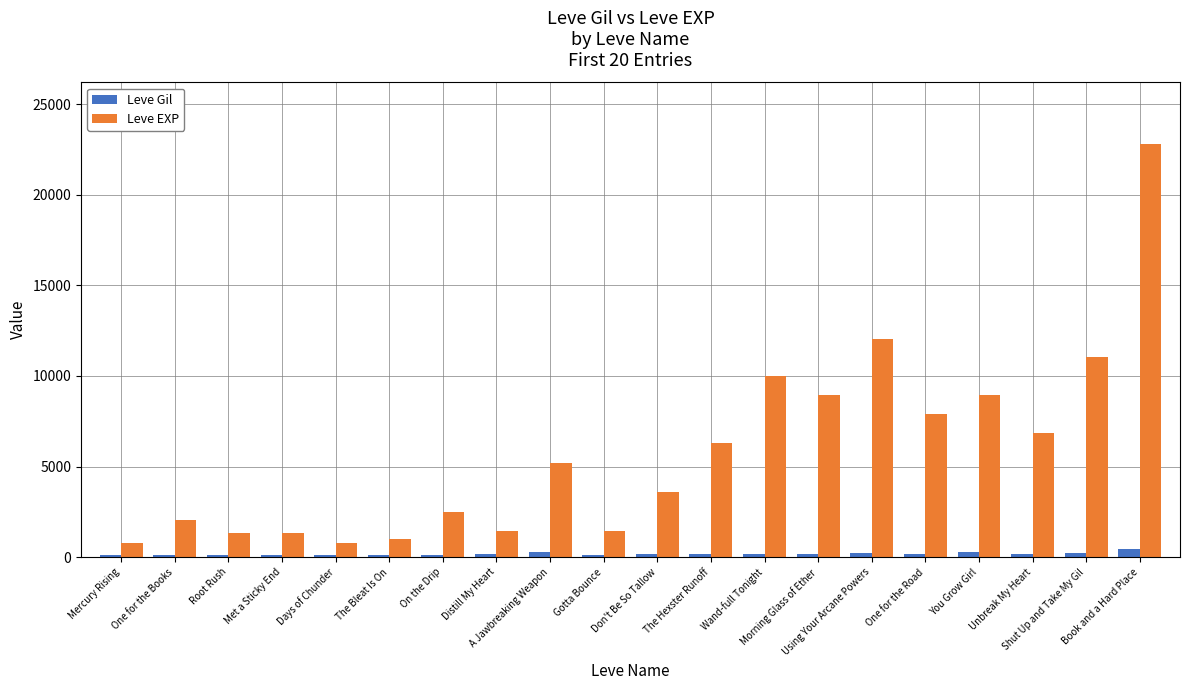

At how many categories does at least one series exceed 20816?

1